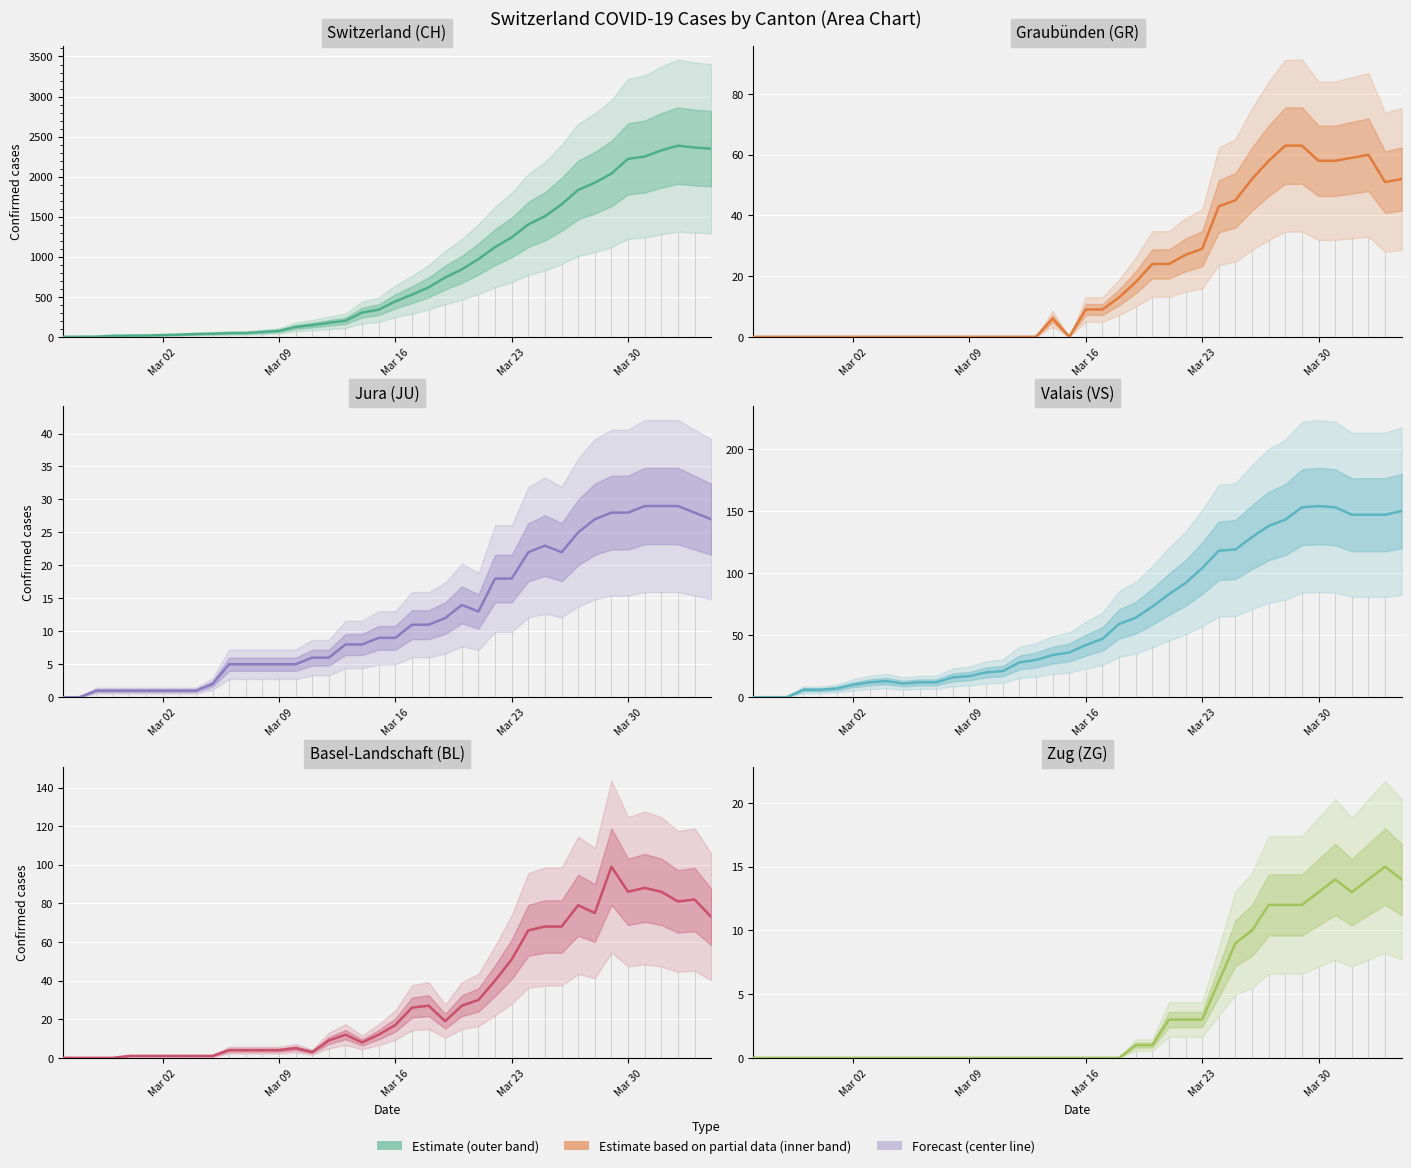

What is the highest value of the CH series?

2387